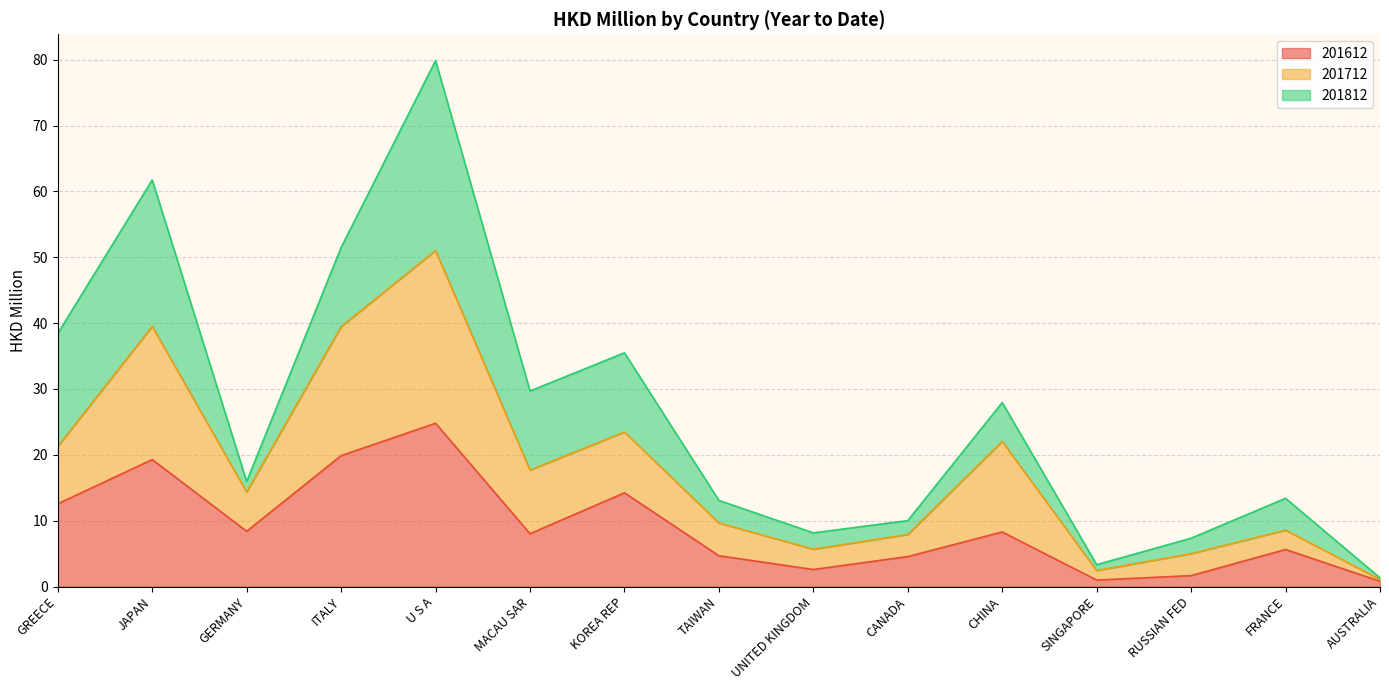

True or false: 201612 has more than 1 interior local peaks.

True